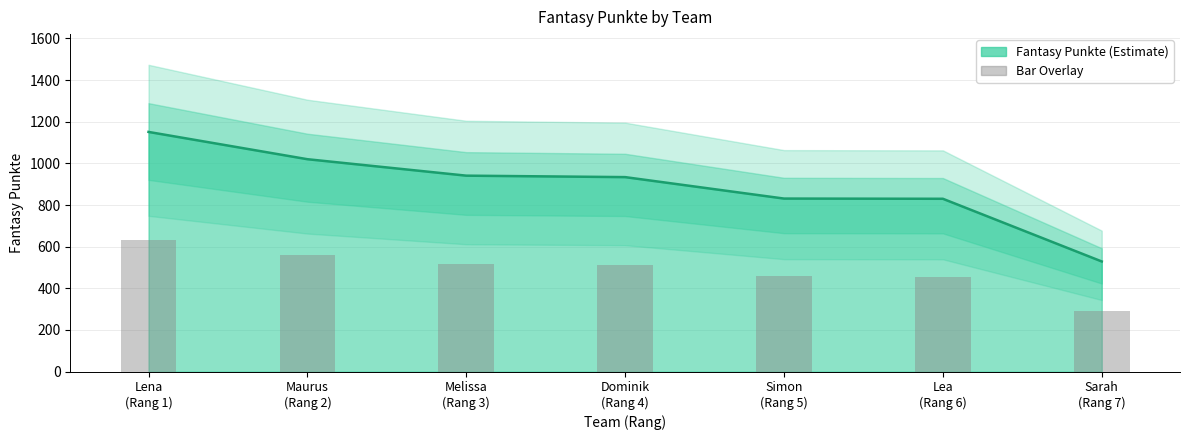

What is the label of the 3rd bar from the left?

Melissa
(Rang 3)